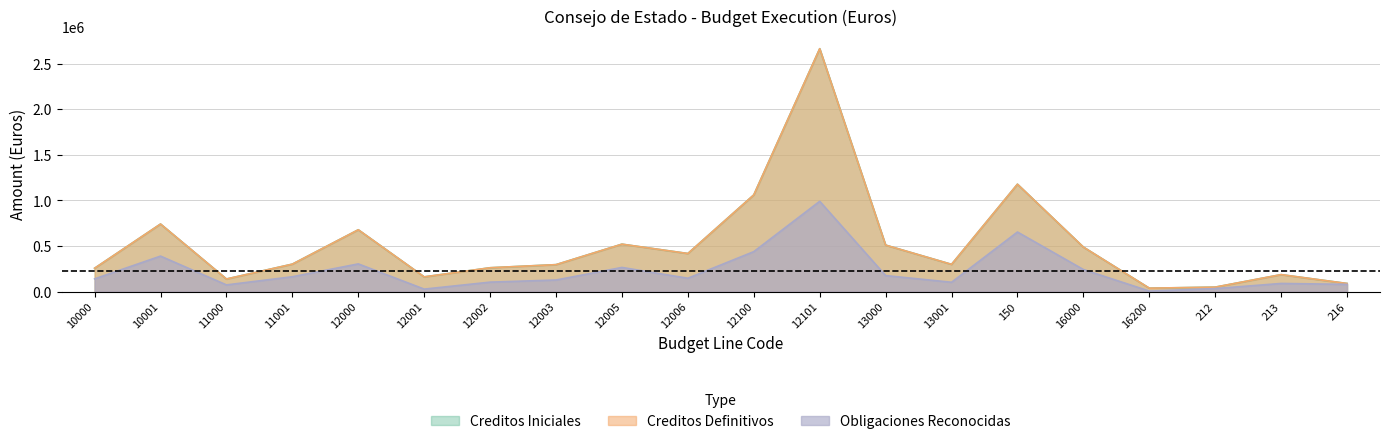

What are all the series names shown in the legend?

Creditos Iniciales, Creditos Definitivos, Obligaciones Reconocidas